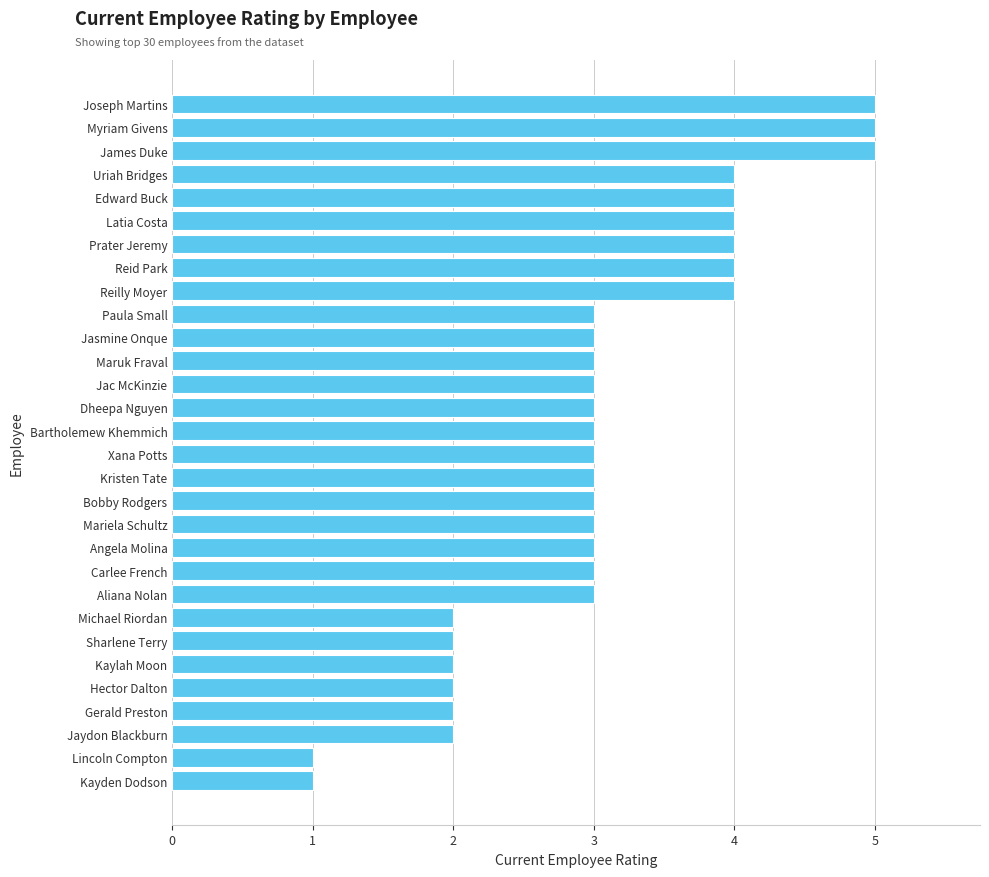

What is the average value?

3